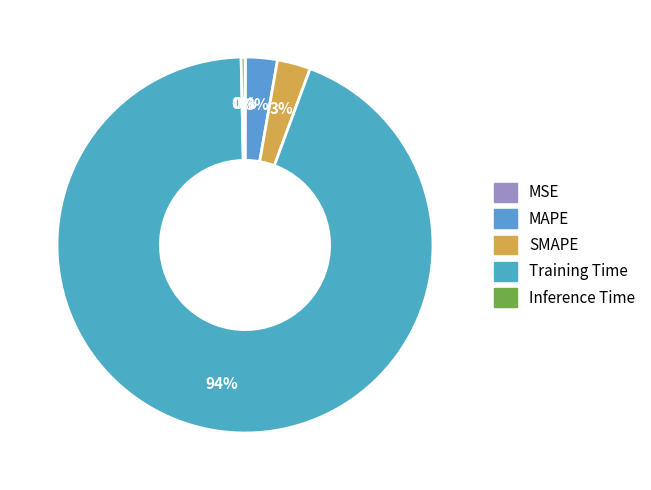

Count the number of slices in the pie.

5